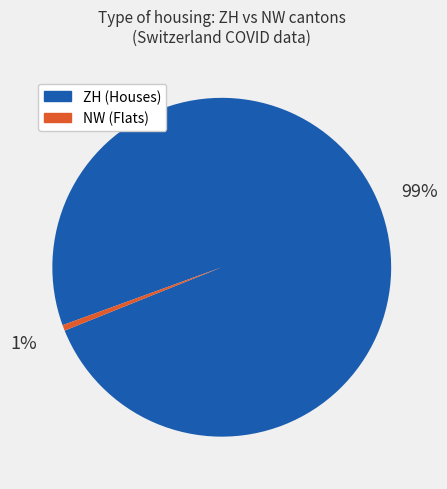

What is the largest slice in the pie chart?

ZH